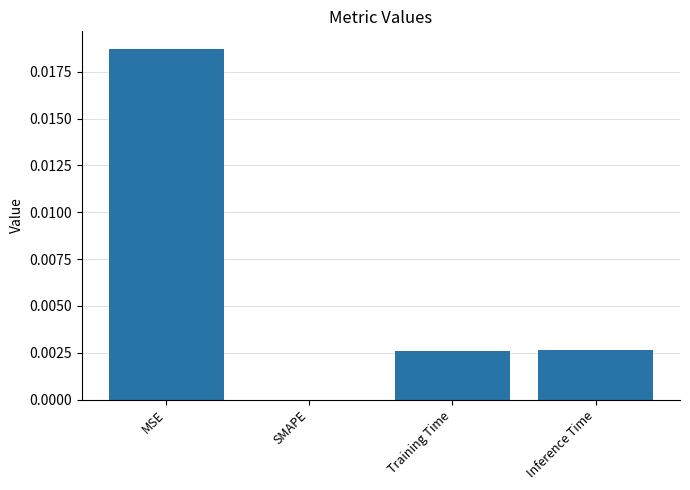

Which label corresponds to the largest value in the chart?

MSE